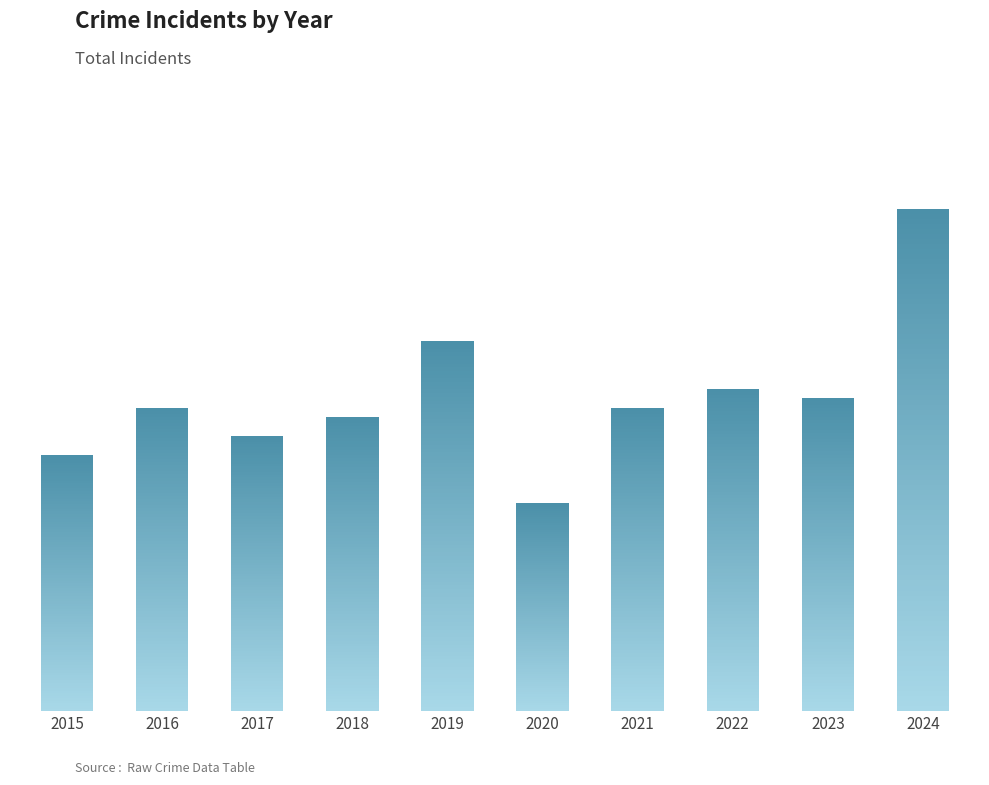

Are the bars horizontal?

No